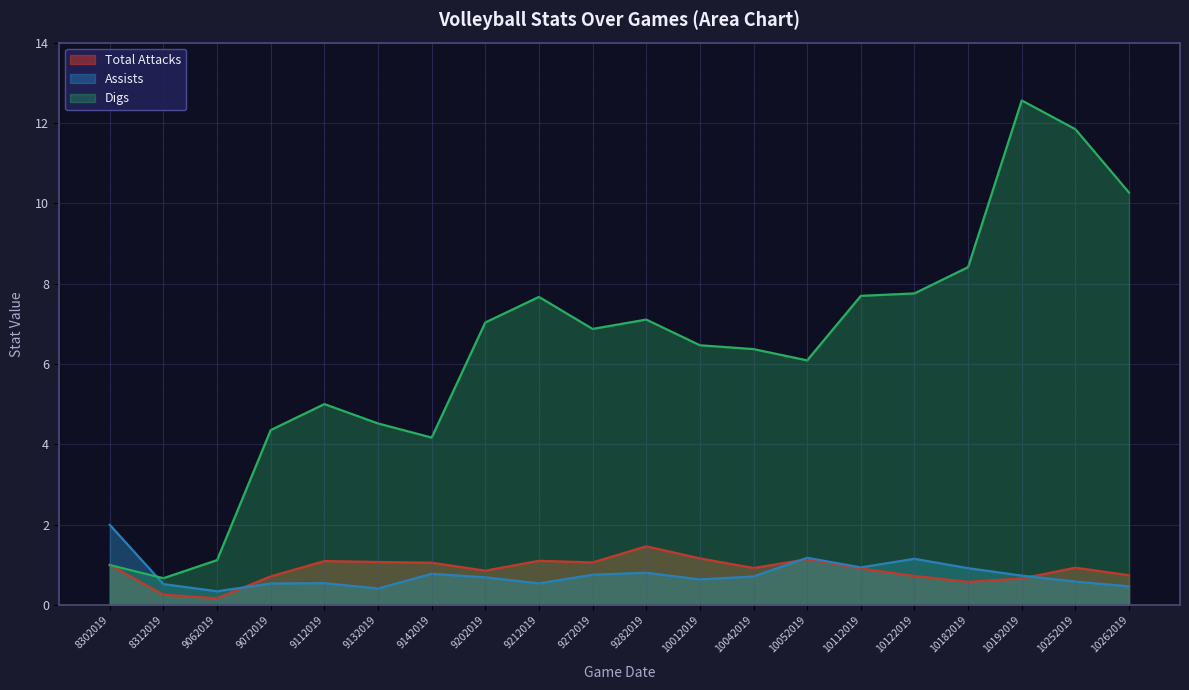

At 9212019, list the series in order from smallest to largest.

Assists, Total Attacks, Digs